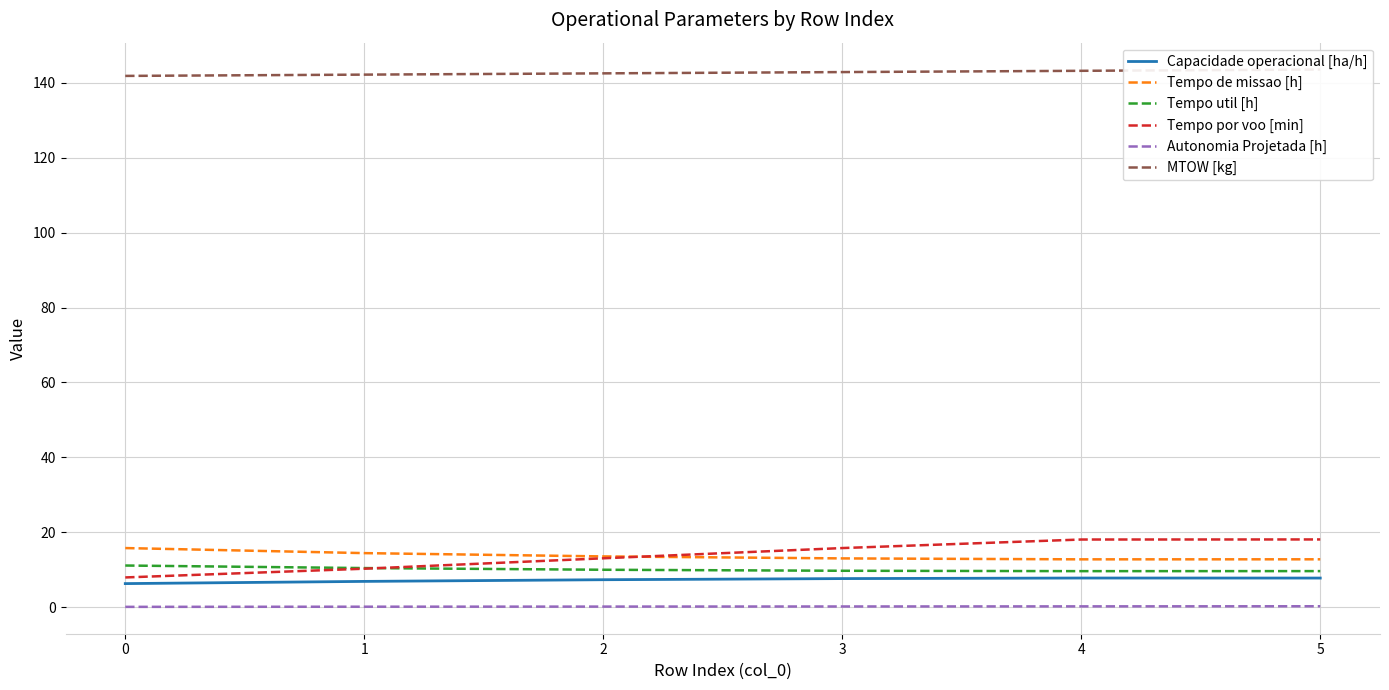

True or false: Tempo por voo [min] has a value of 8.0 at 0.

True